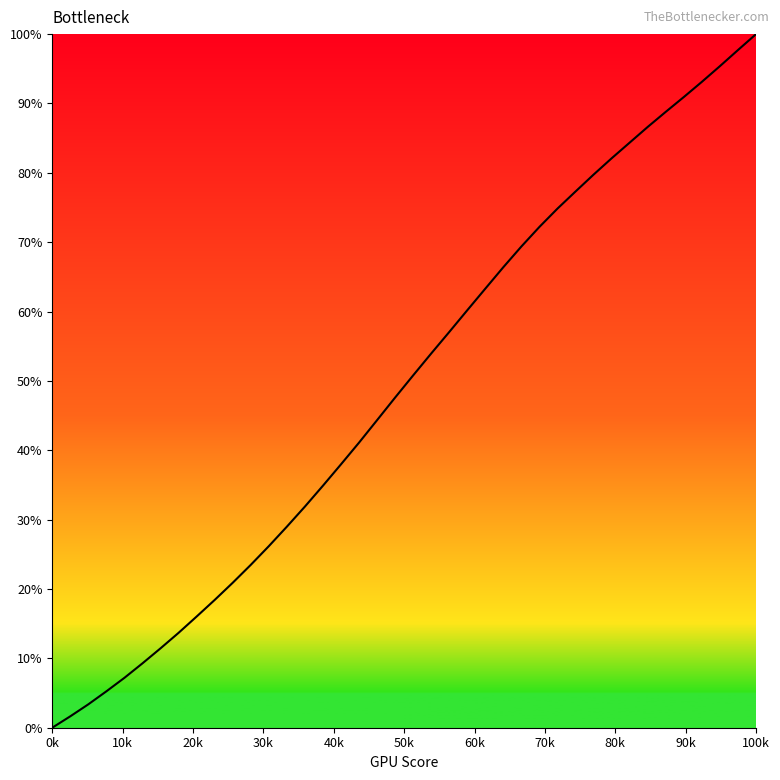

Which label corresponds to the largest value in the chart?

100k